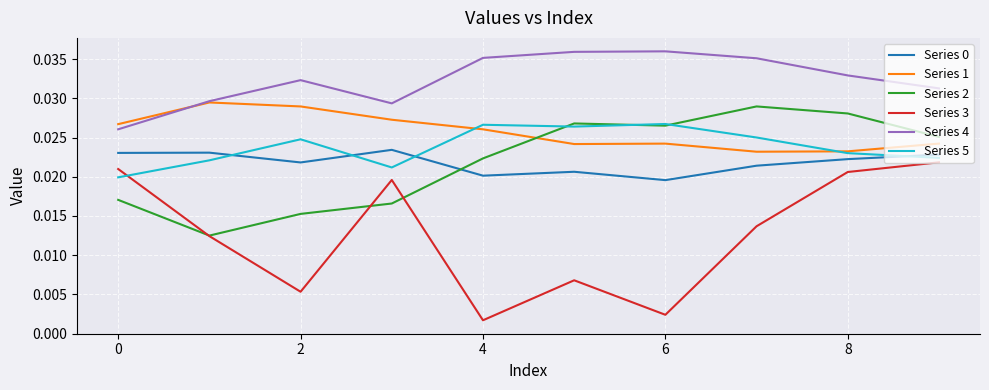

True or false: Series 0 and Series 3 cross at least once.

False